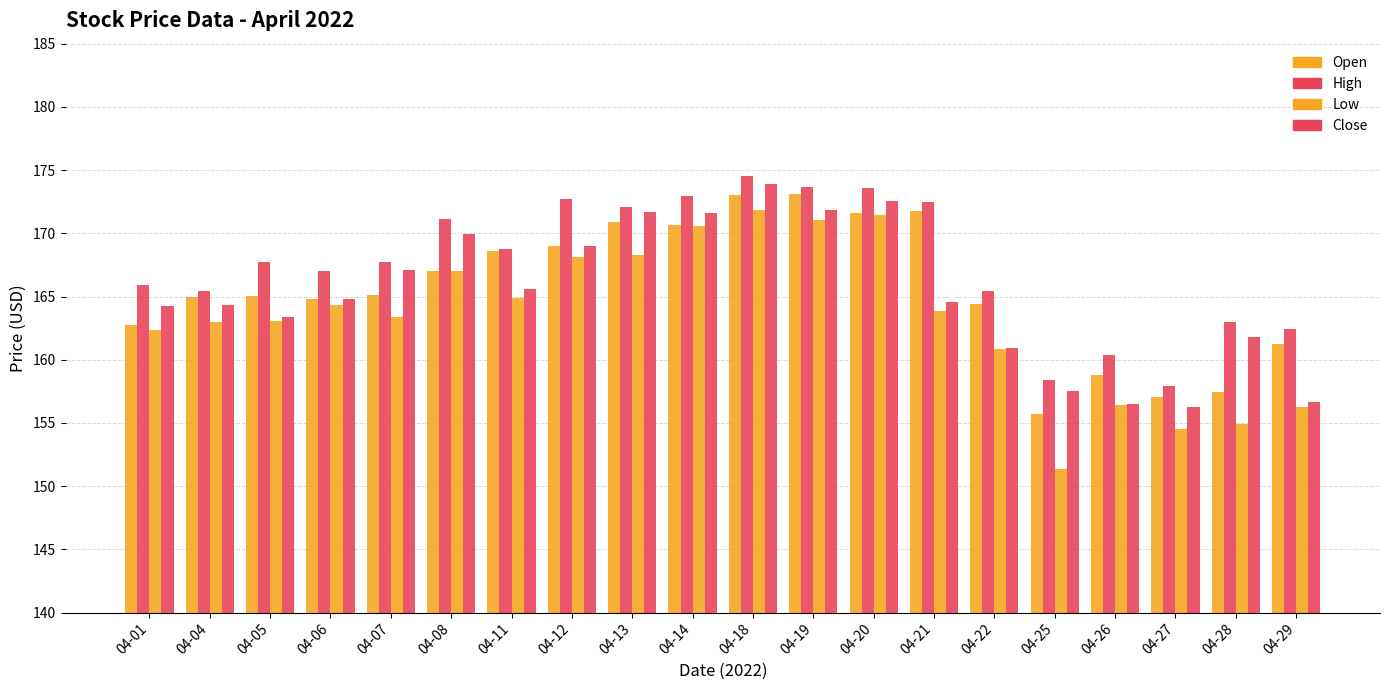

True or false: High has a value of 172.7 at 04-12.

True